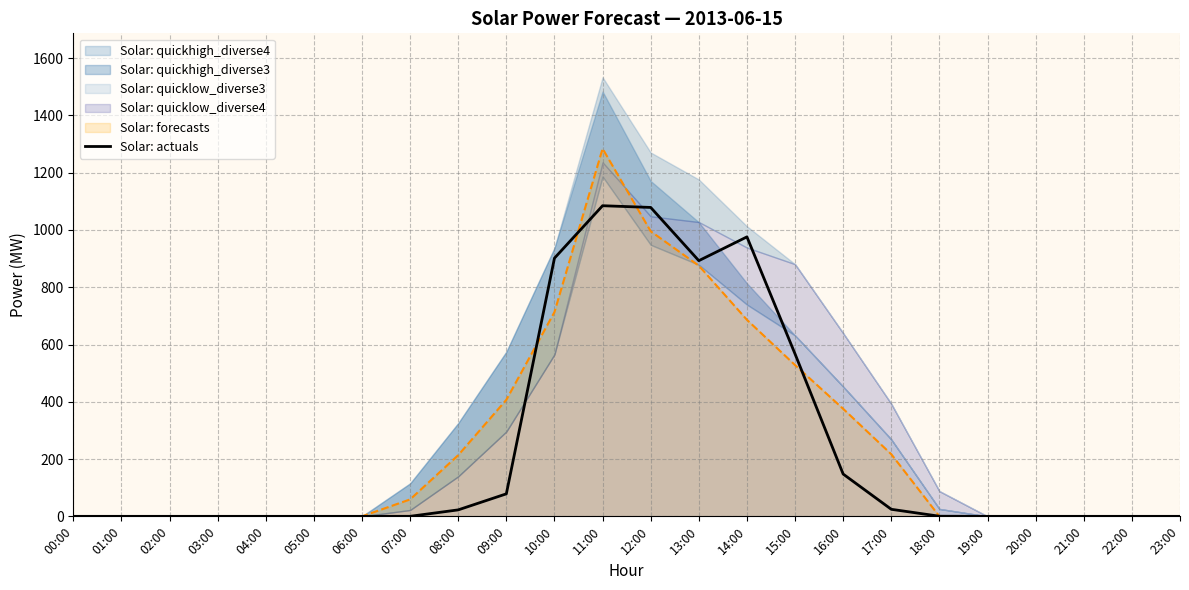

How many points are lower than both their immediate neighbors (excluding endpoints)?

1